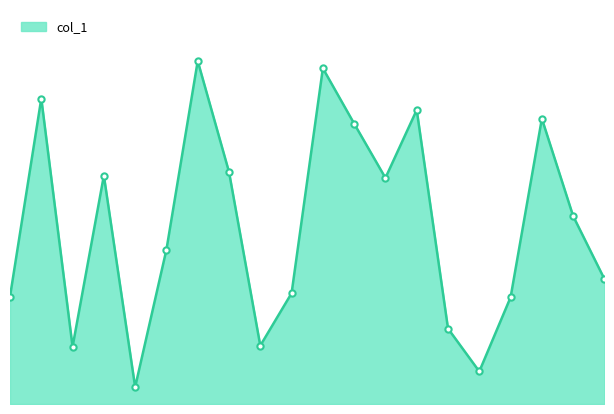

Rank the categories by value from lowest to highest.

5, 16, 3, 9, 15, 17, 1, 10, 20, 6, 19, 13, 4, 8, 12, 18, 14, 2, 11, 7